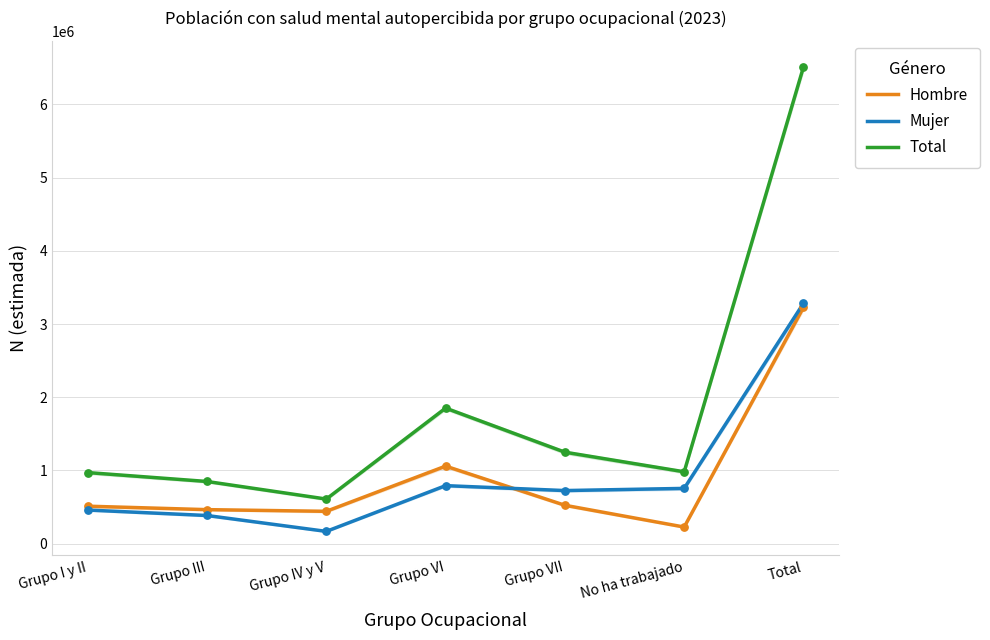

Which series reaches the minimum Y coordinate?

Mujer